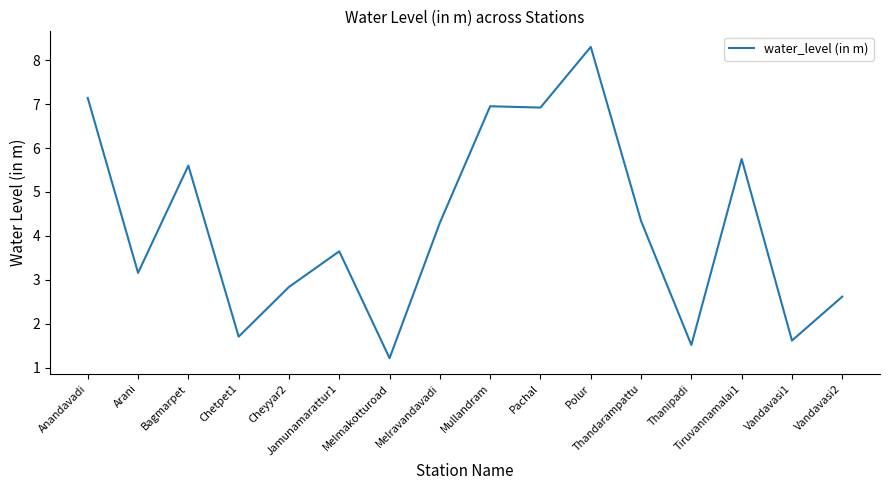

What is the smallest value displayed?

1.2